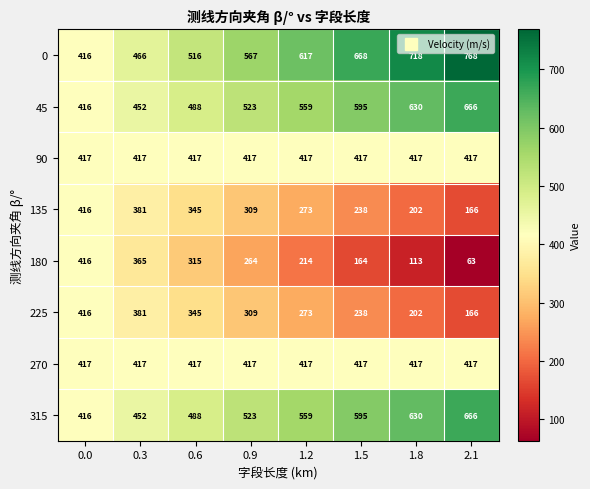

Which series has the widest spread of values?

180